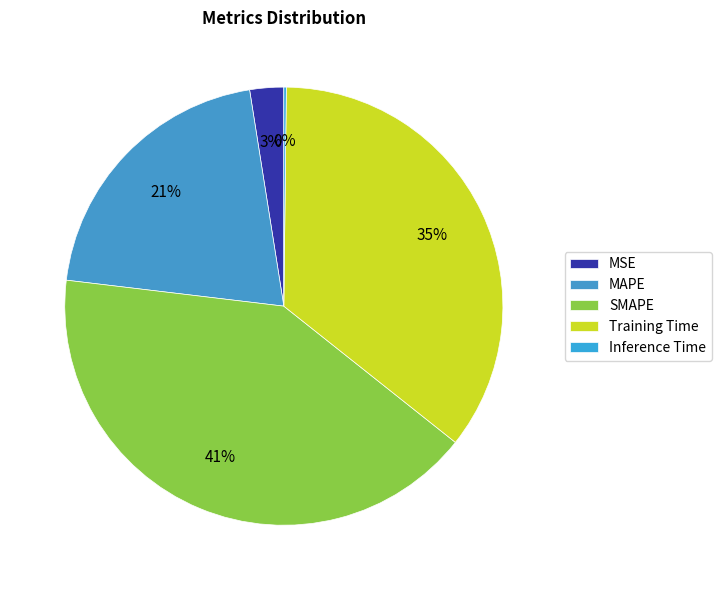

Which category has the smallest portion of the pie?

Inference Time